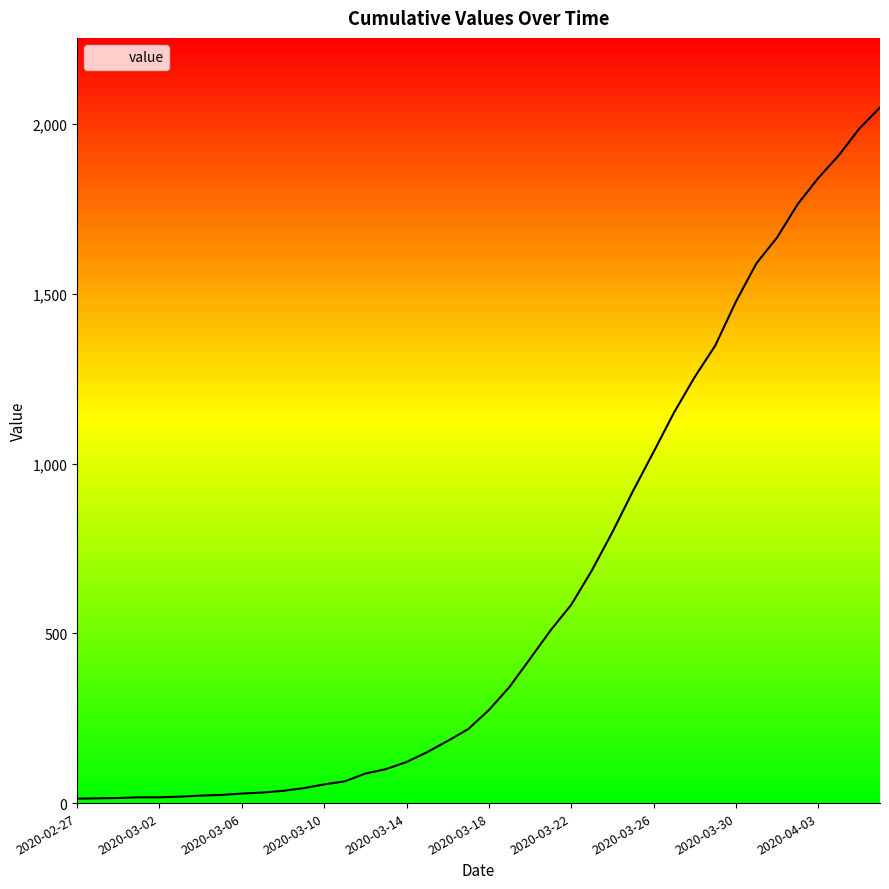

What is the greatest value displayed?

2049